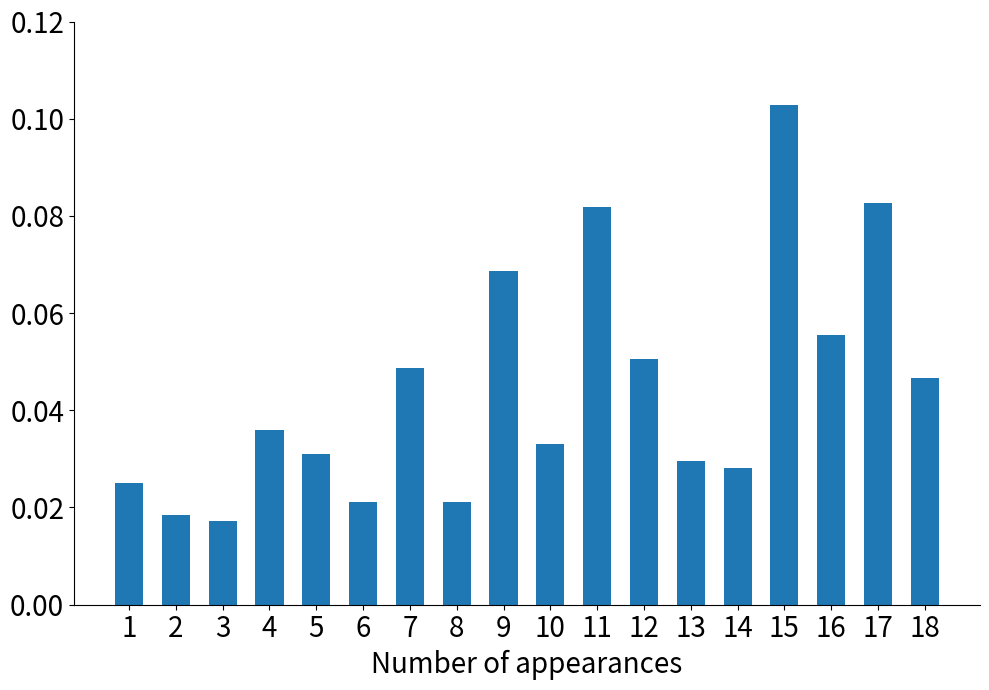

At which category does the chart reach its peak across all series?

15